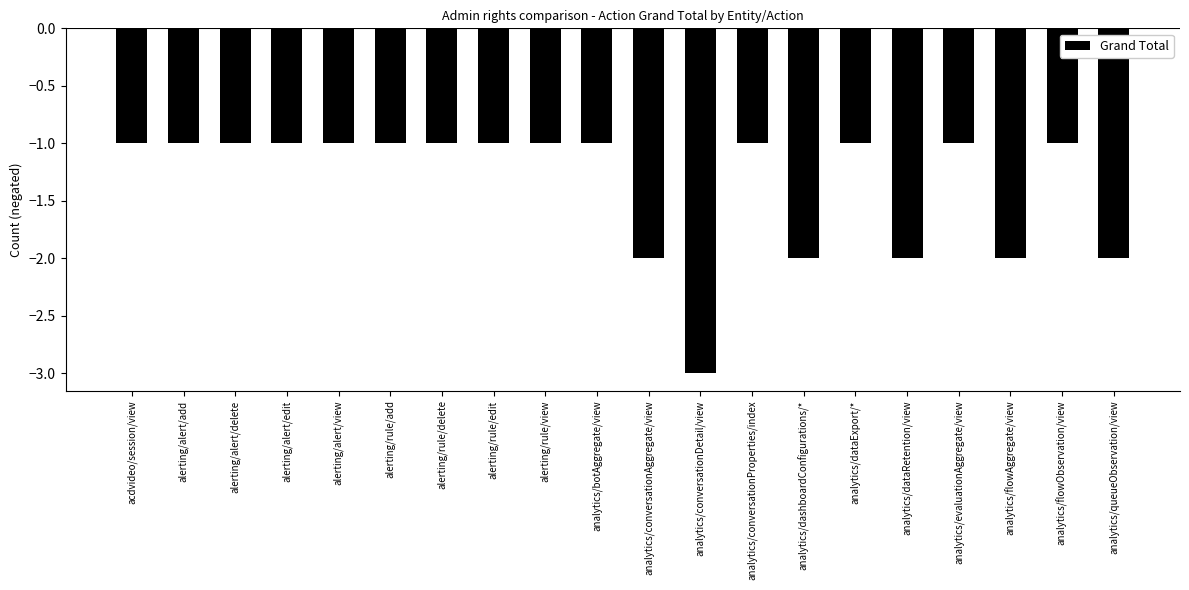

The chart shows a value of -2 at analytics/conversationProperties/index. True or false?

False